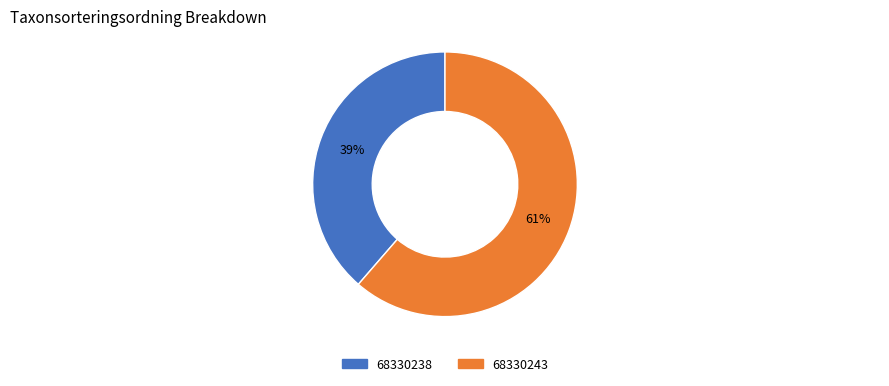

What is the ratio of the value at 68330243 to the value at 68330238?

1.6